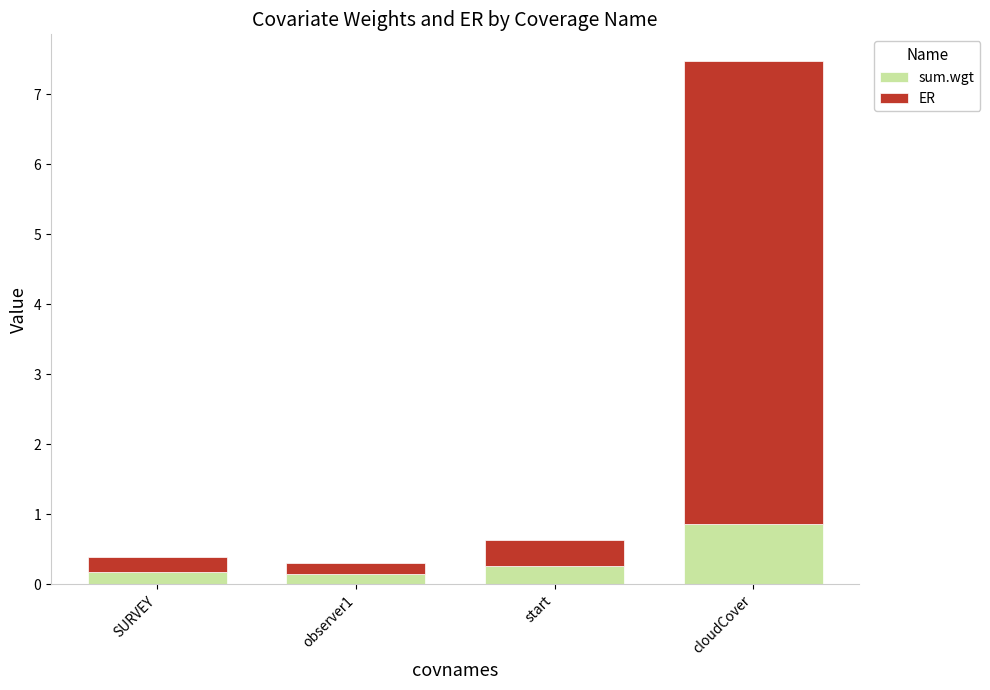

The sum.wgt series shows 0.2 at SURVEY. True or false?

True